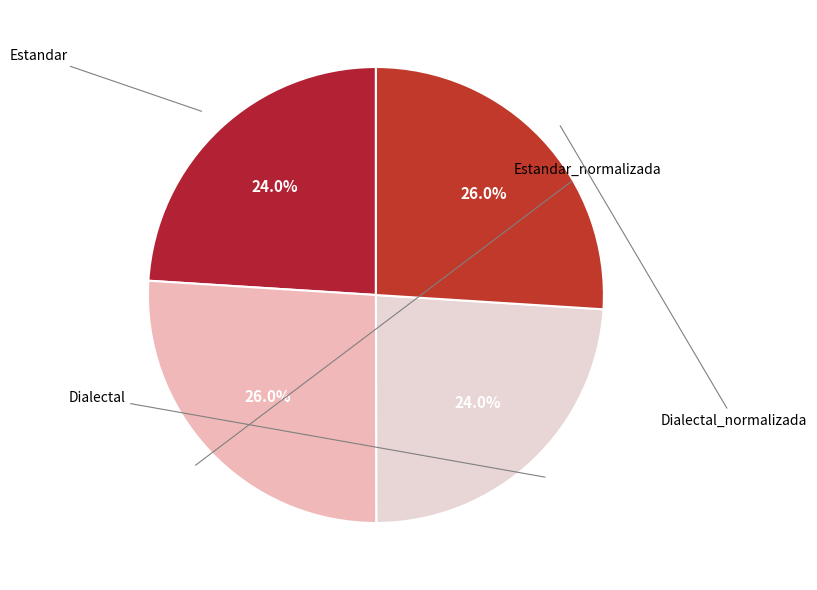

Is the sum of Dialectal and Estandar greater than half?

No